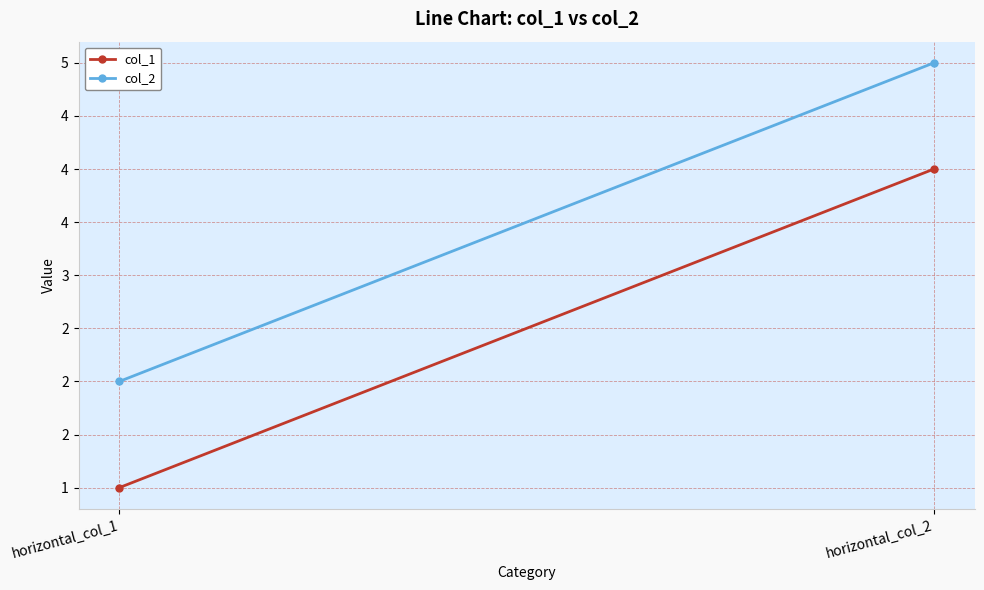

Reading left to right, transcribe all the data shown in this chart.

col_1: horizontal_col_1=1	horizontal_col_2=4
col_2: horizontal_col_1=2	horizontal_col_2=5